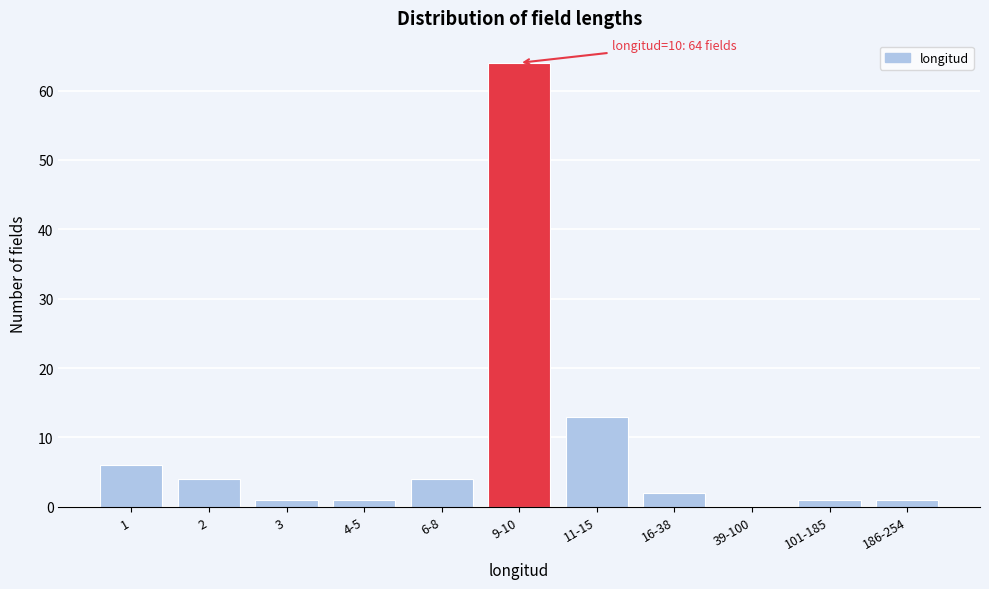

Reading left to right, list all the values displayed in this chart.

1=6	2=4	3=1	4-5=1	6-8=4	9-10=64	11-15=13	16-38=2	39-100=0	101-185=1	186-254=1